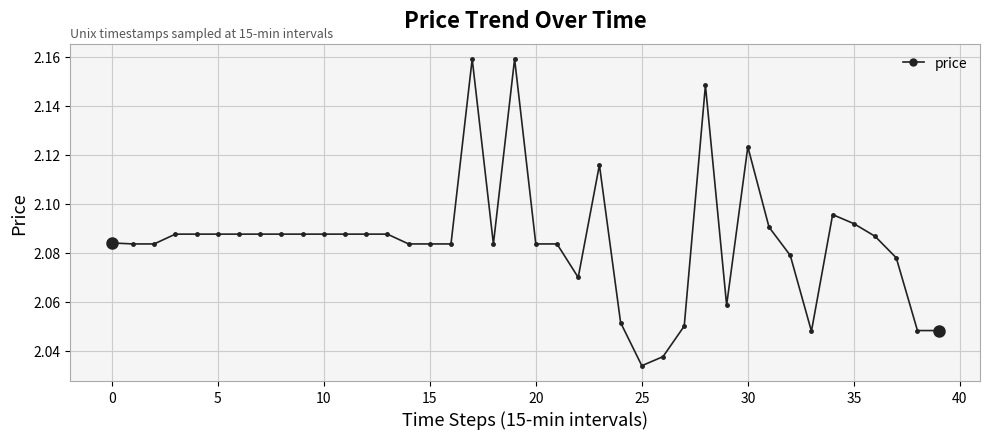

True or false: the data has more than 2 interior local peaks.

True